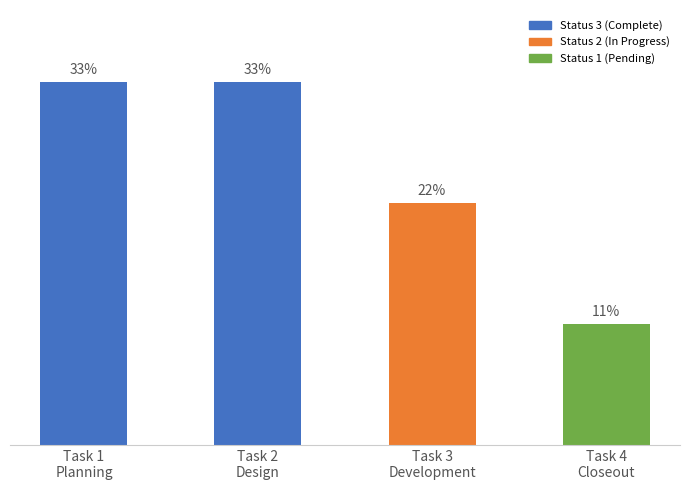

What is the average value?

25.0